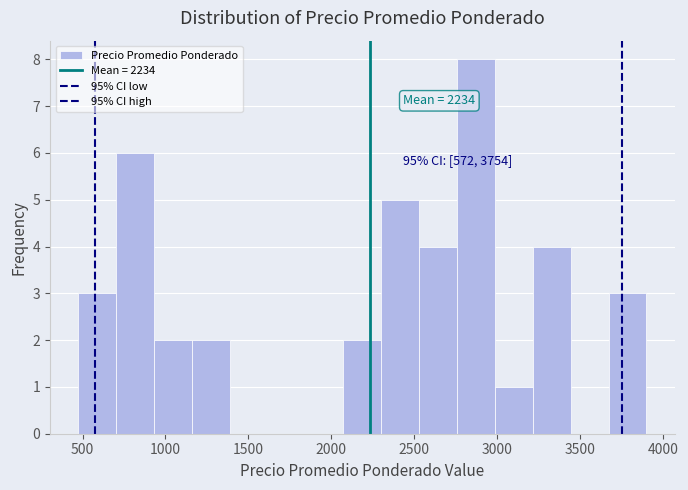

Over which range of the x-axis is the bar tallest?

2750 to 3000